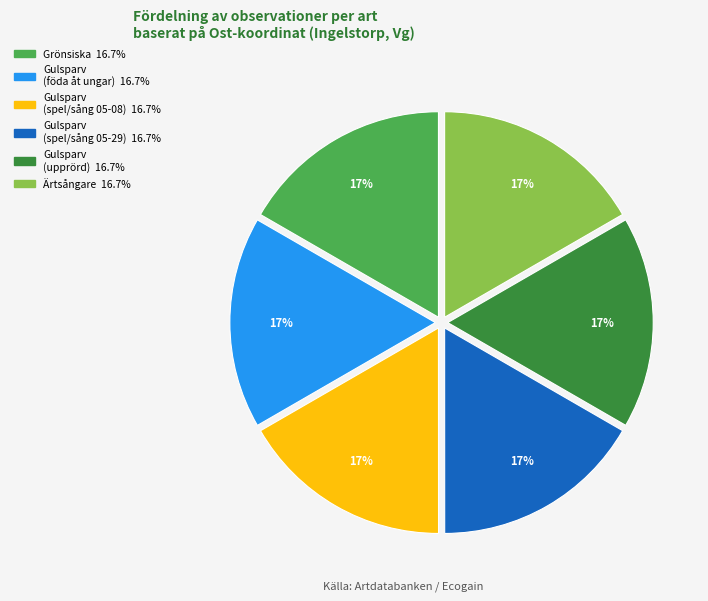

Is there a majority slice in this chart?

No